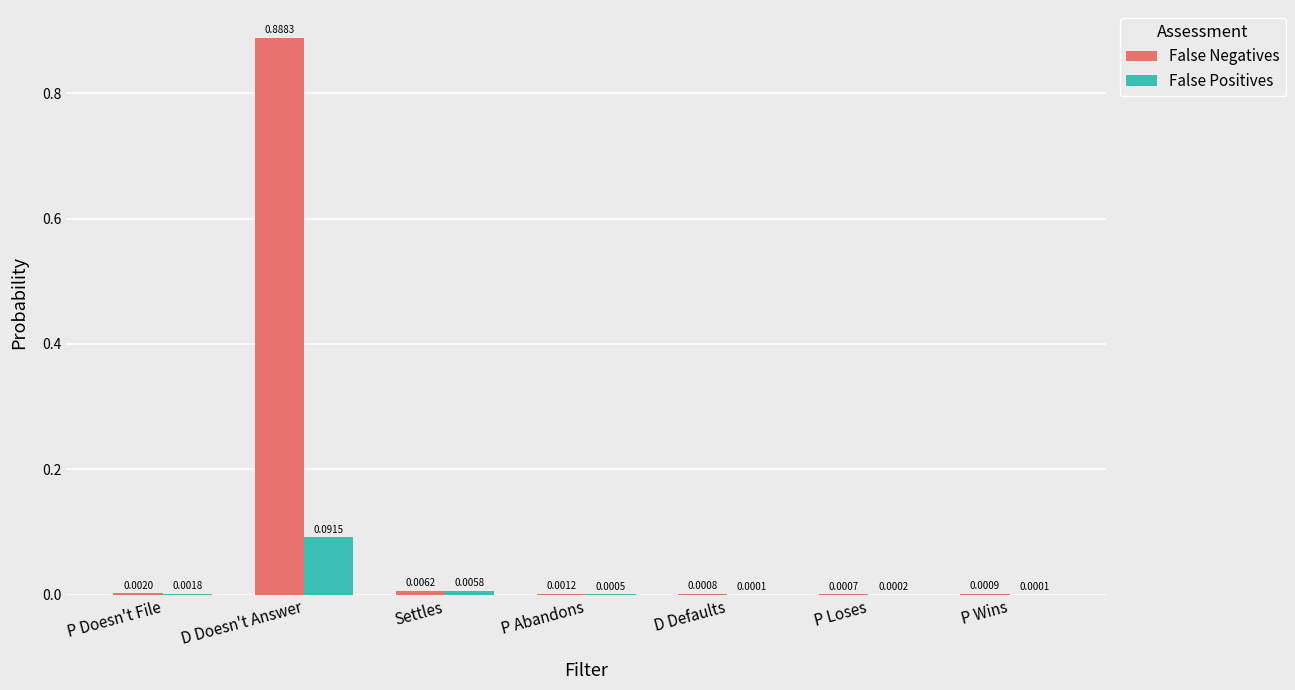

Which series has the largest total across all categories?

False Negatives